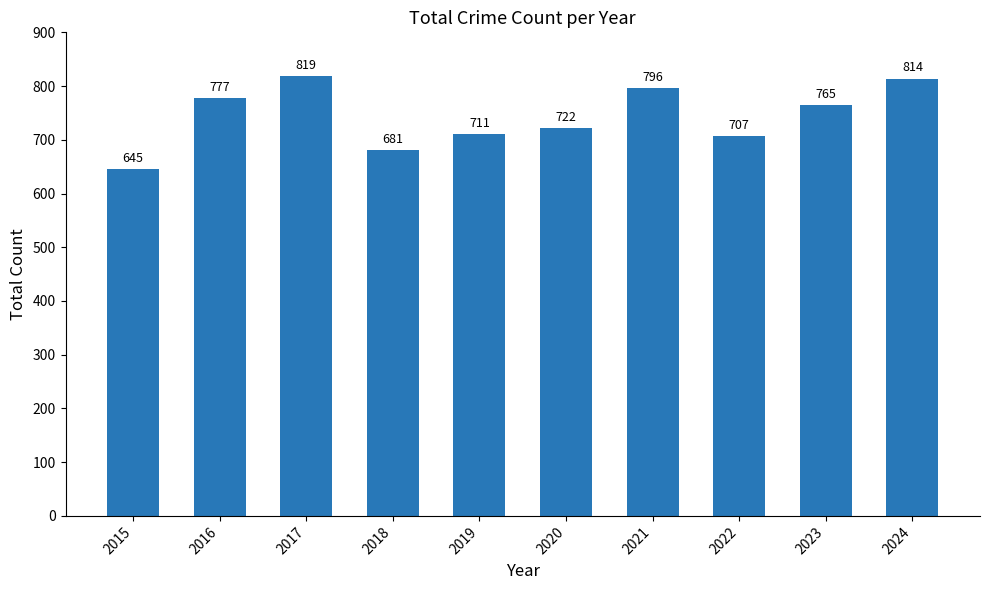

Is it true that the value at 2018 is 392?

False